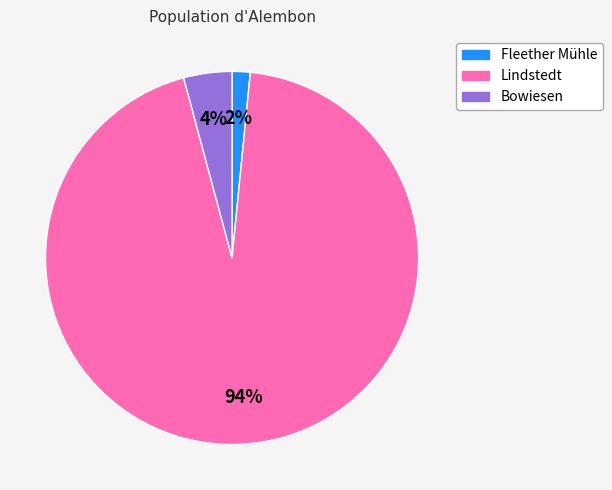

Between Lindstedt and Bowiesen, which is larger?

Lindstedt